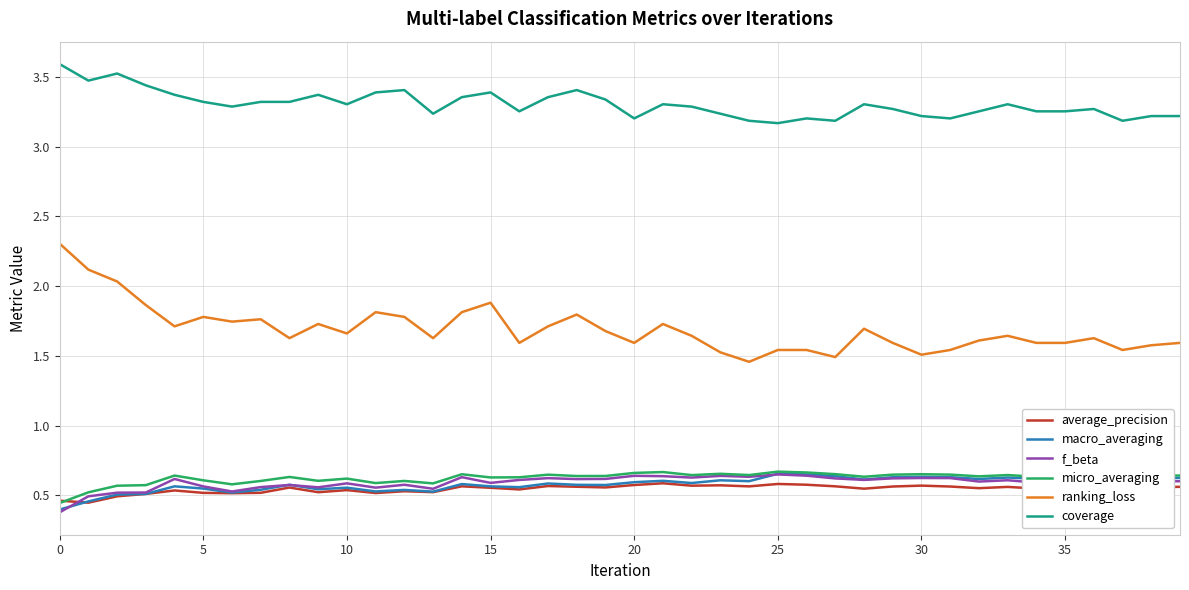

What is the maximum value shown in the chart?

3.6